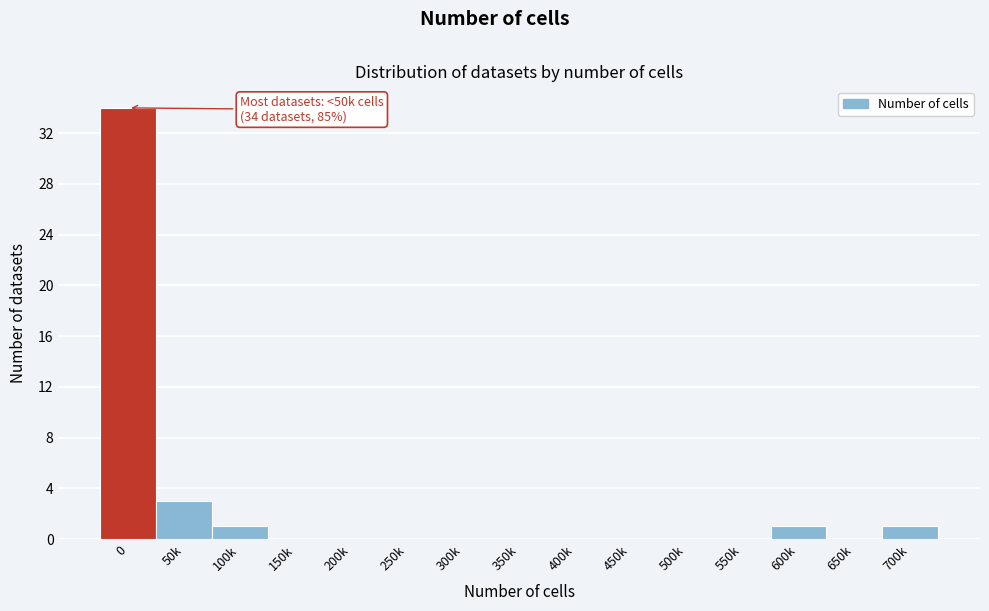

Reading left to right, what are all the values shown in this chart?

0=34	50k=3	100k=1	150k=0	200k=0	250k=0	300k=0	350k=0	400k=0	450k=0	500k=0	550k=0	600k=1	650k=0	700k=1